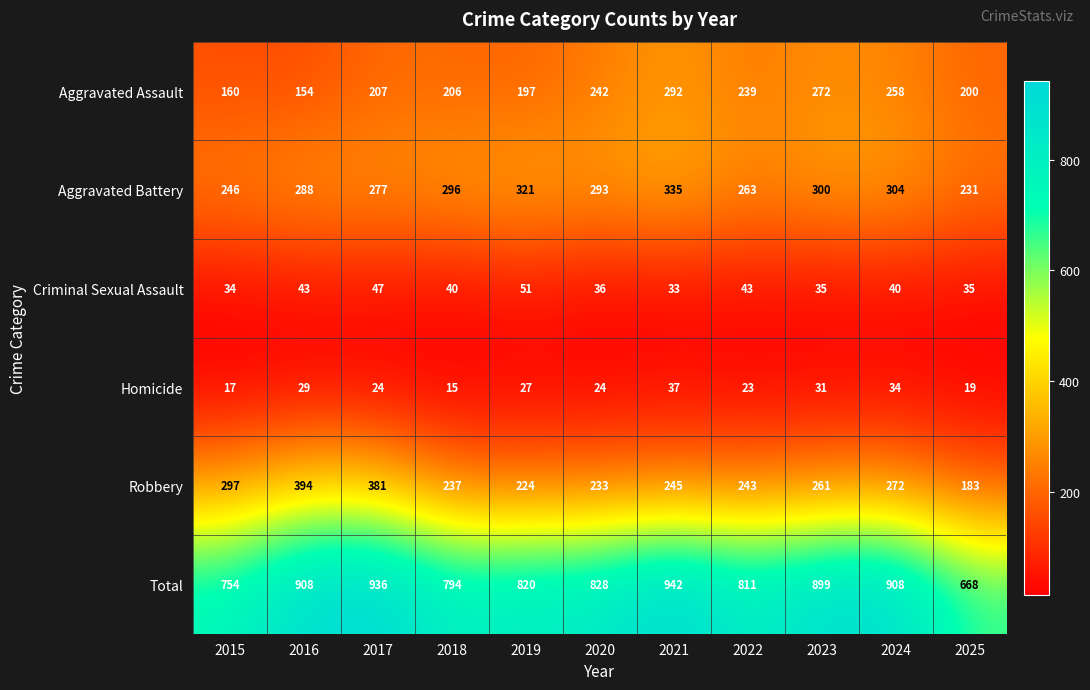

Which series has the largest range (max minus min)?

Total